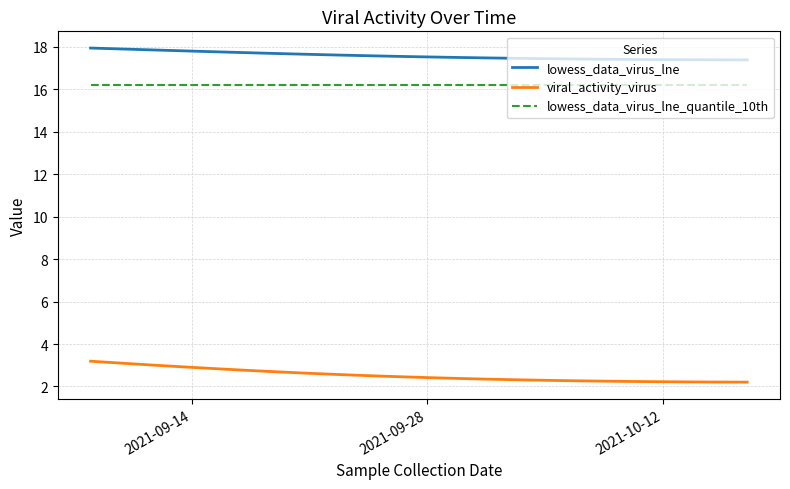

True or false: lowess_data_virus_lne and lowess_data_virus_lne_quantile_10th intersect in this chart.

False